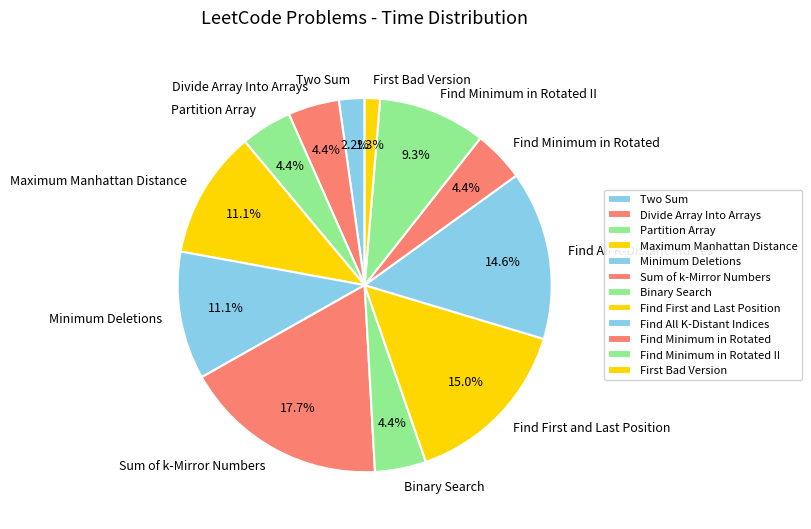

What percentage is the Maximum Manhattan Distance slice, to the nearest percent?

11%